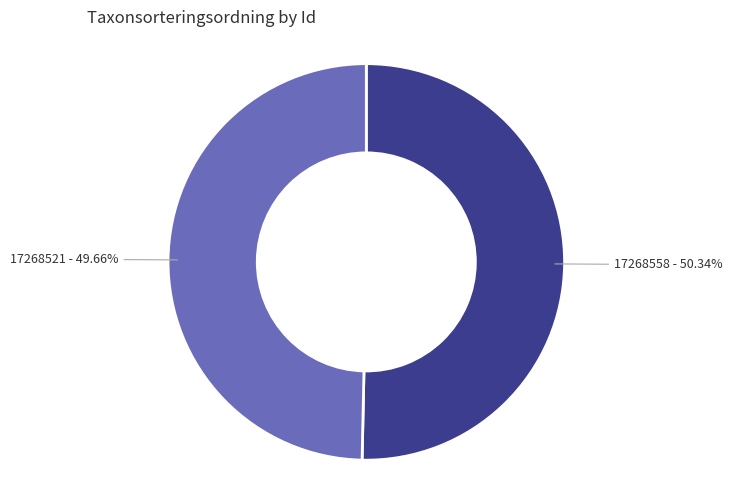

Which slice is the smallest?

17268521